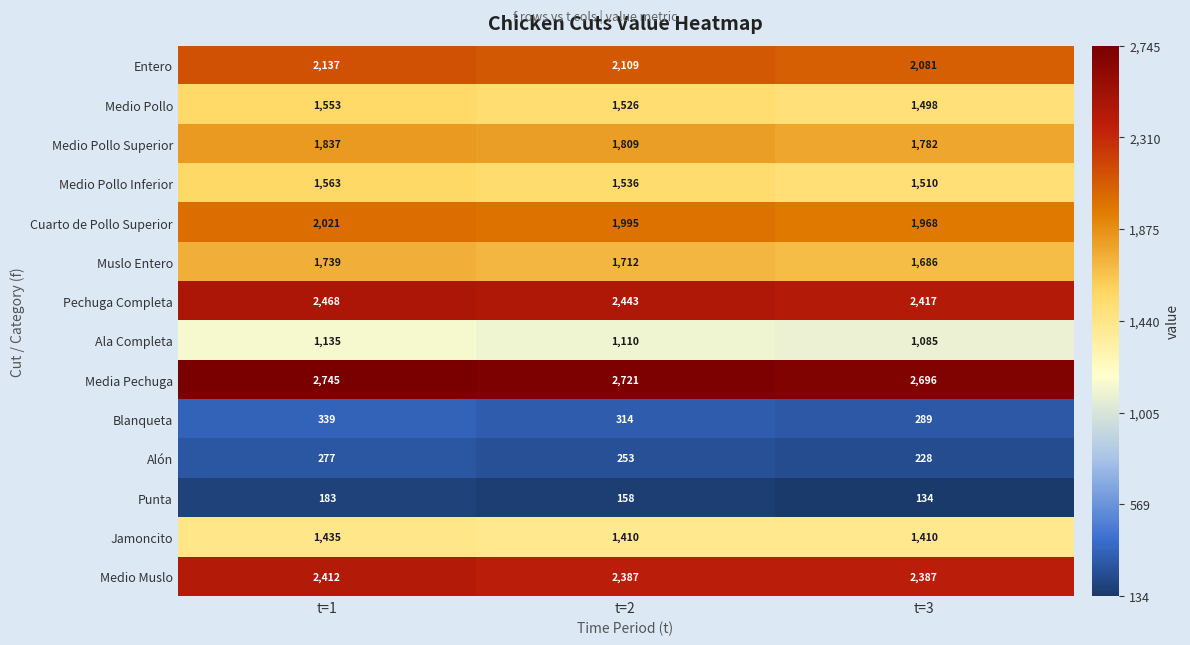

Where does the Ala Completa series first go above 1110?

t=1